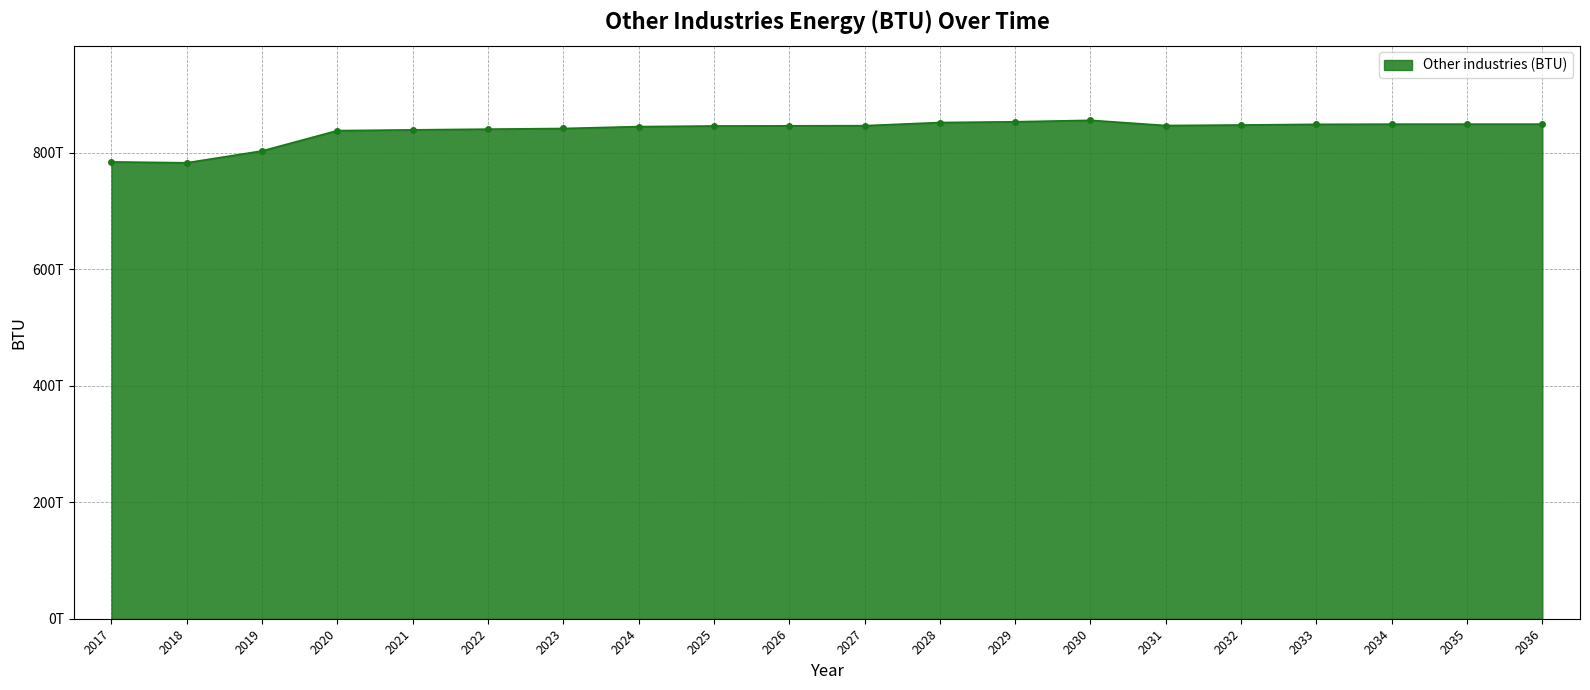

What is the sum of the values at 2019 and 2030?

1658093000000000